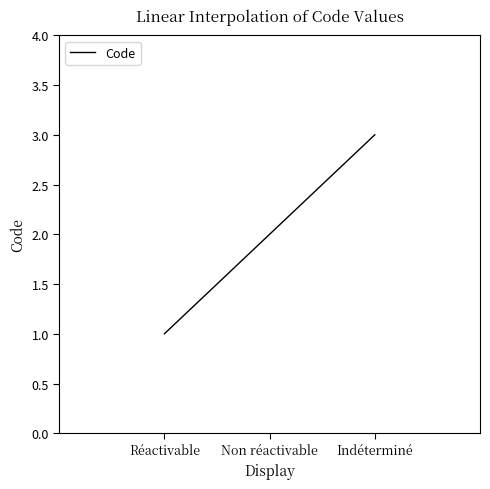

What position from the right is Non réactivable?

2